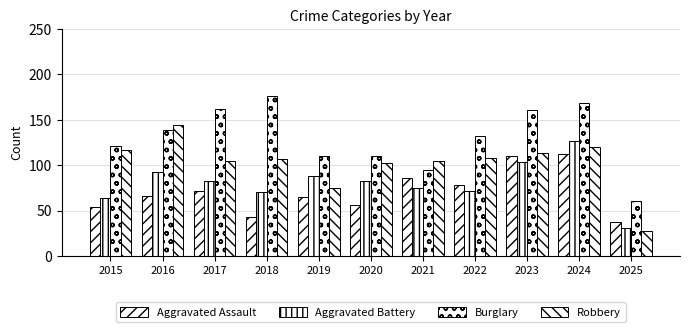

How many groups of bars are there?

11